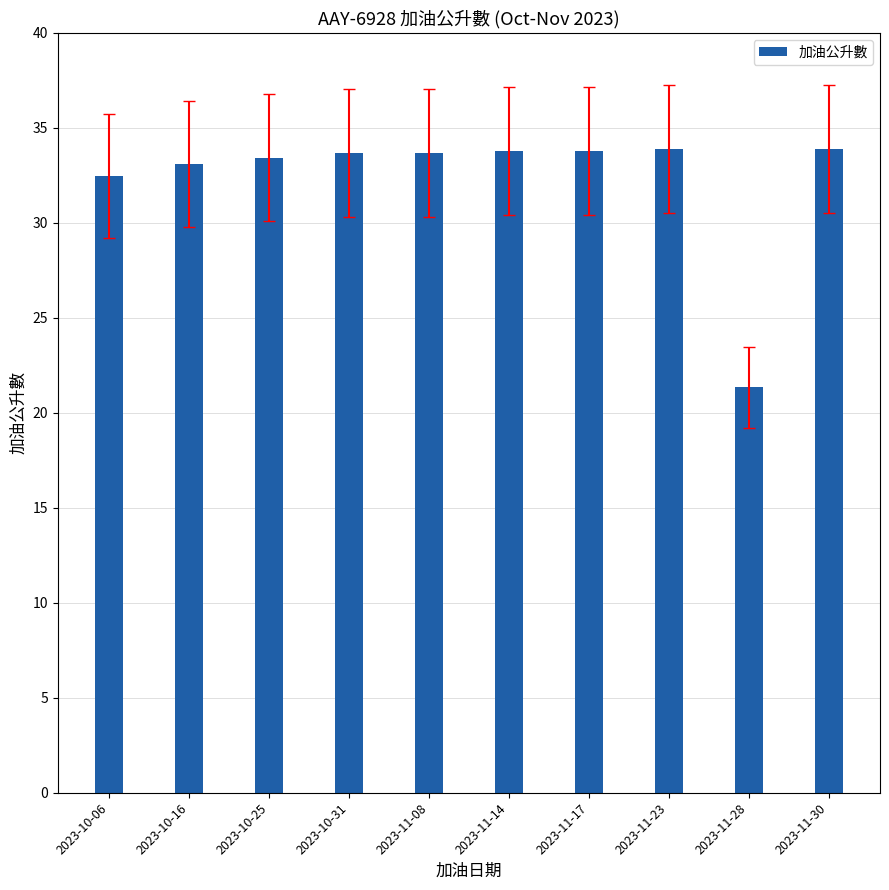

Approximately how many times larger is the value at 2023-11-30 compared to 2023-10-25?

1.0